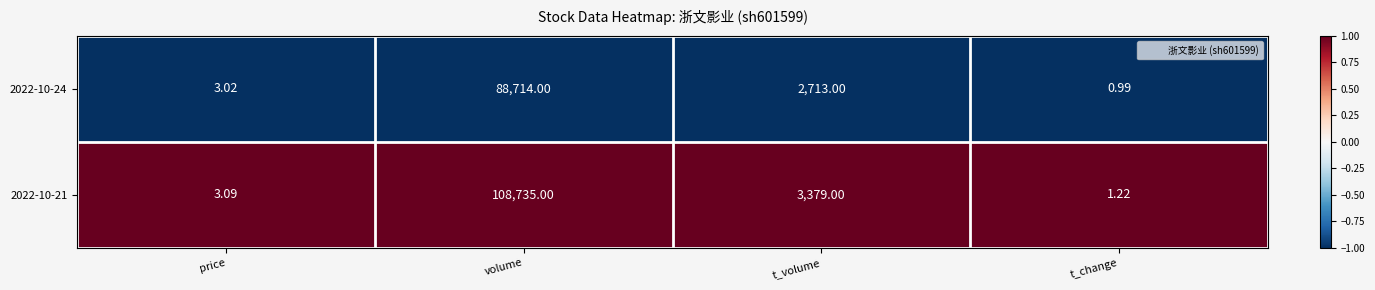

Which category has the highest value across all series?

volume